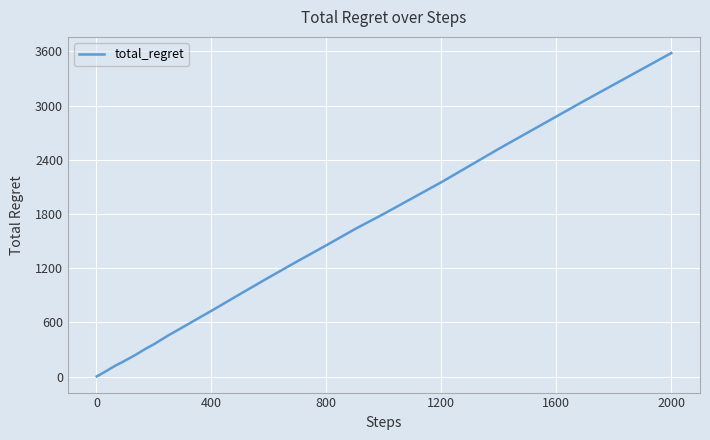

What is the maximum value shown in the chart?

3582